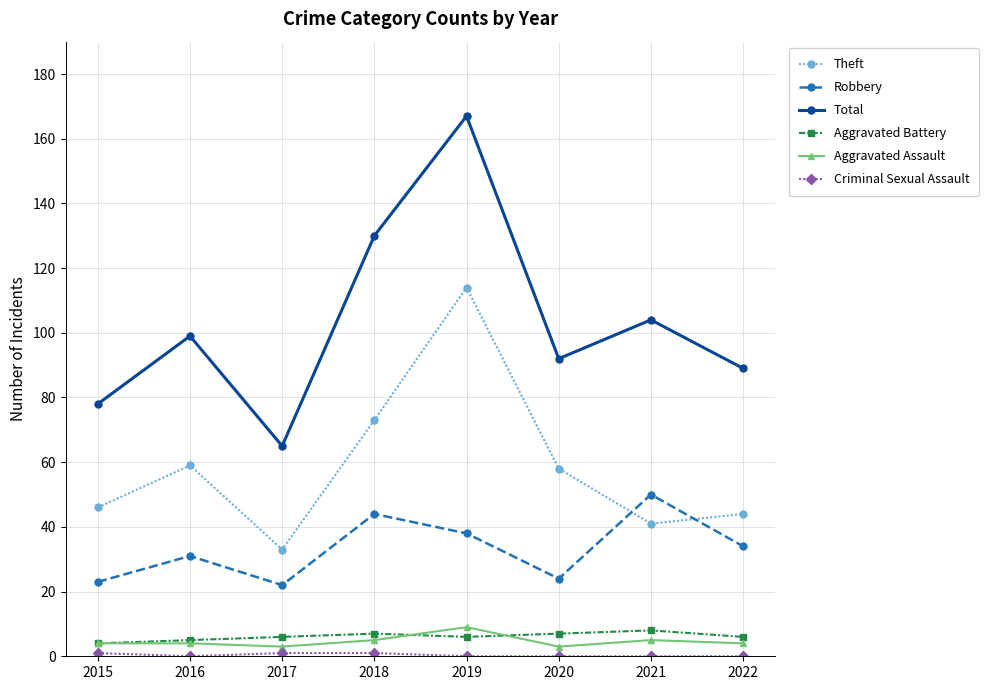

What value does the Aggravated Battery series have at 2016?

5